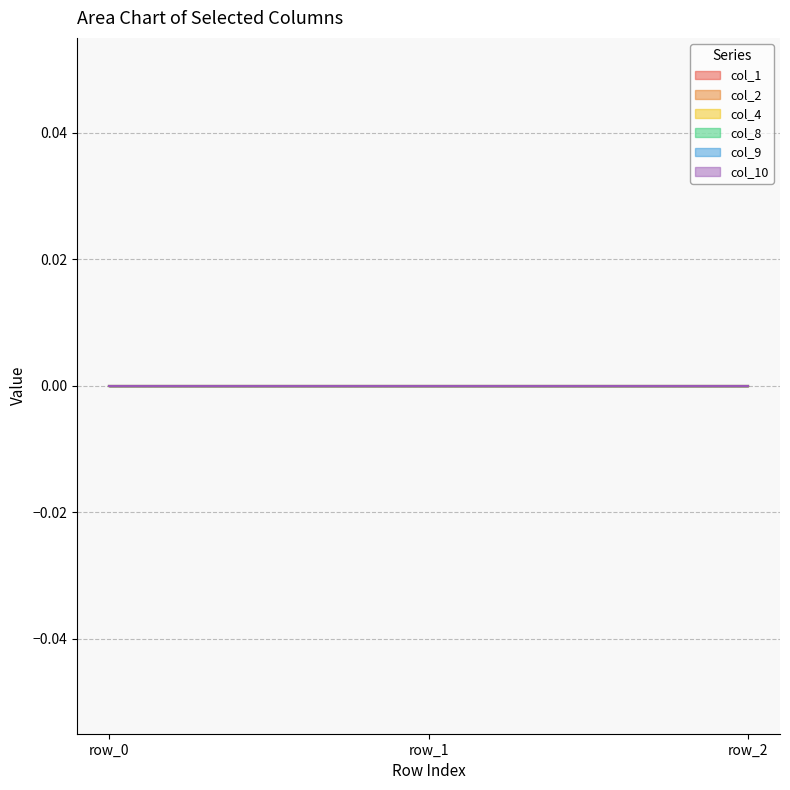

Which category has the highest value across all series?

row_0